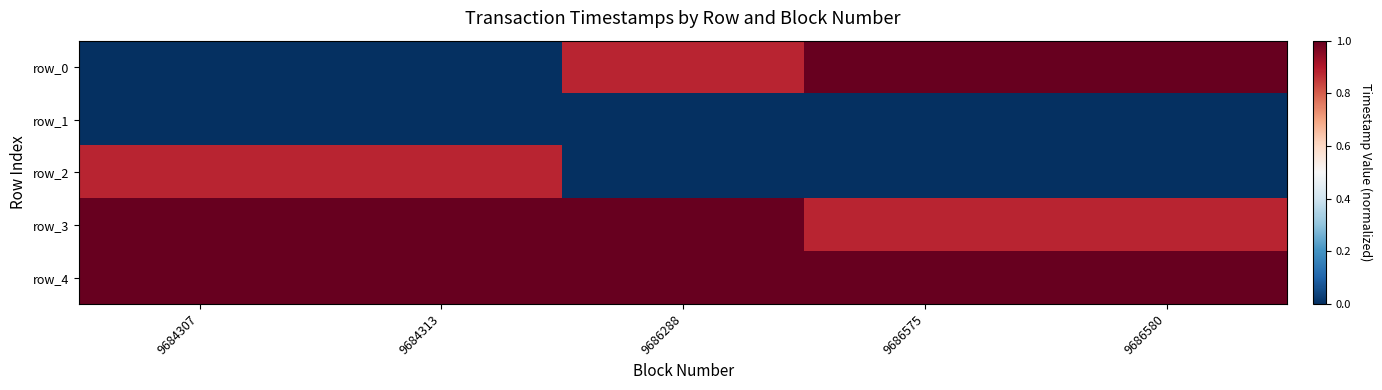

Is the value of row_3 at 9684307 greater than the value of row_0 at 9684313?

Yes